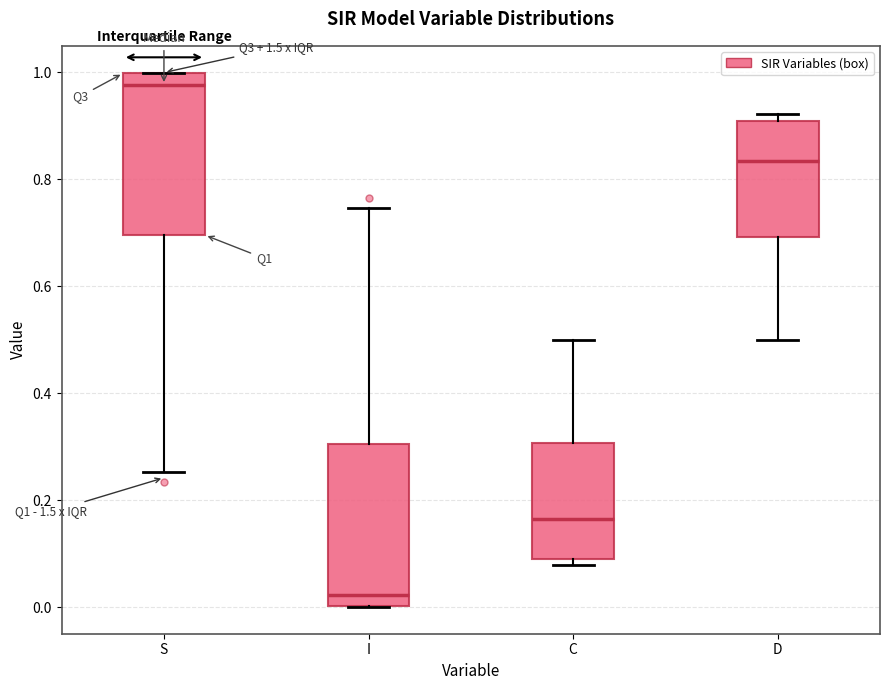

Where is the lower edge of the box for C on the y-axis? The values are not printed on the chart, so give them approximately, as read against the axis.

0.10